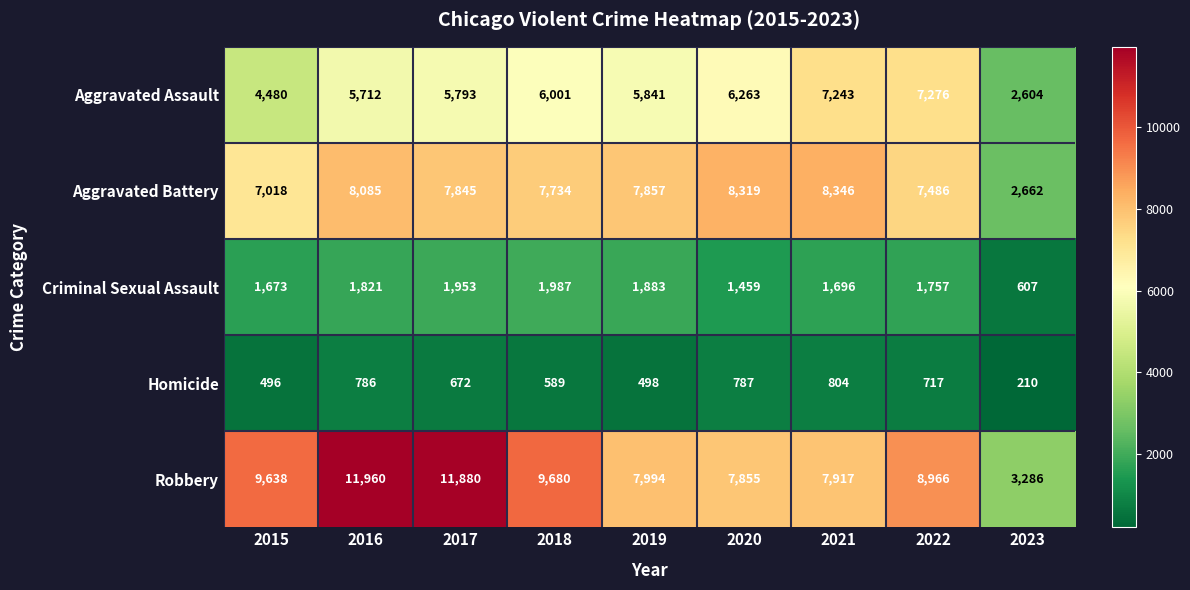

Which series has the widest spread of values?

Robbery